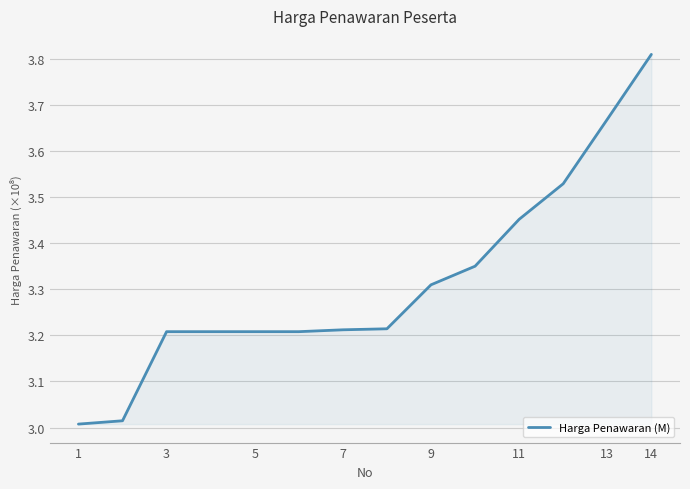

What is the difference between the maximum and minimum values?

0.8